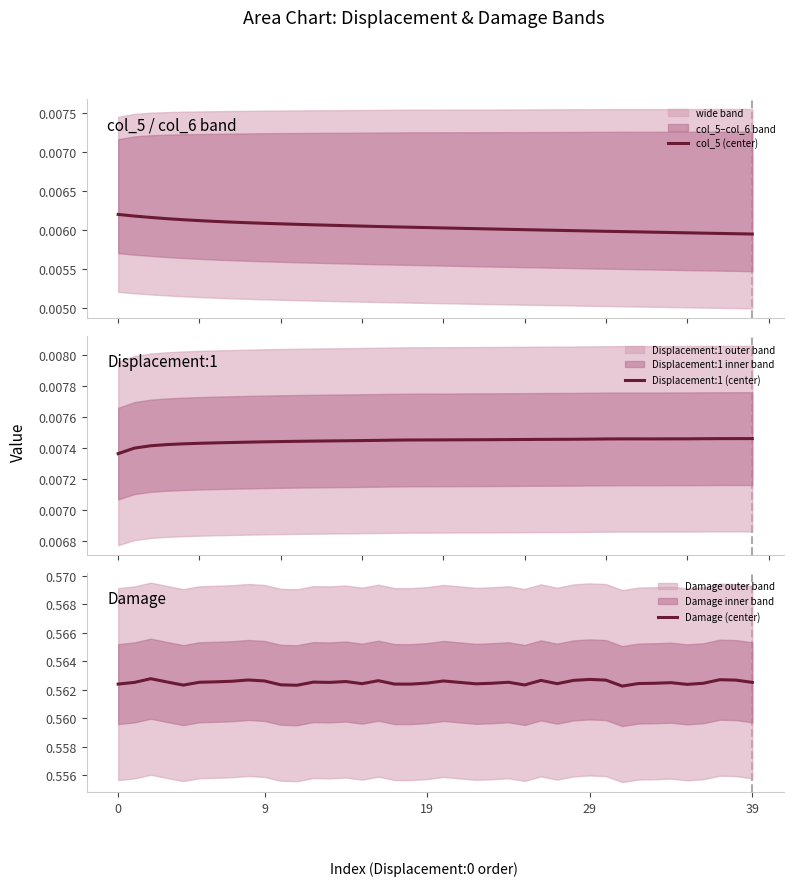

What is the average value of the Damage (center) series?

0.6